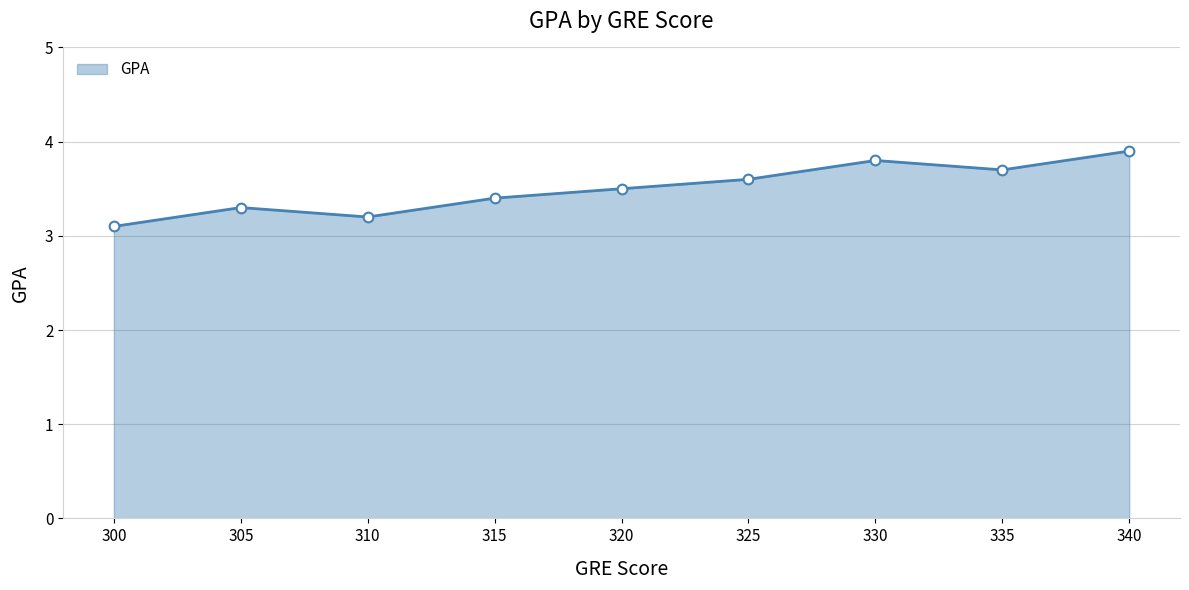

Where is the data nearest to the value 3?

300